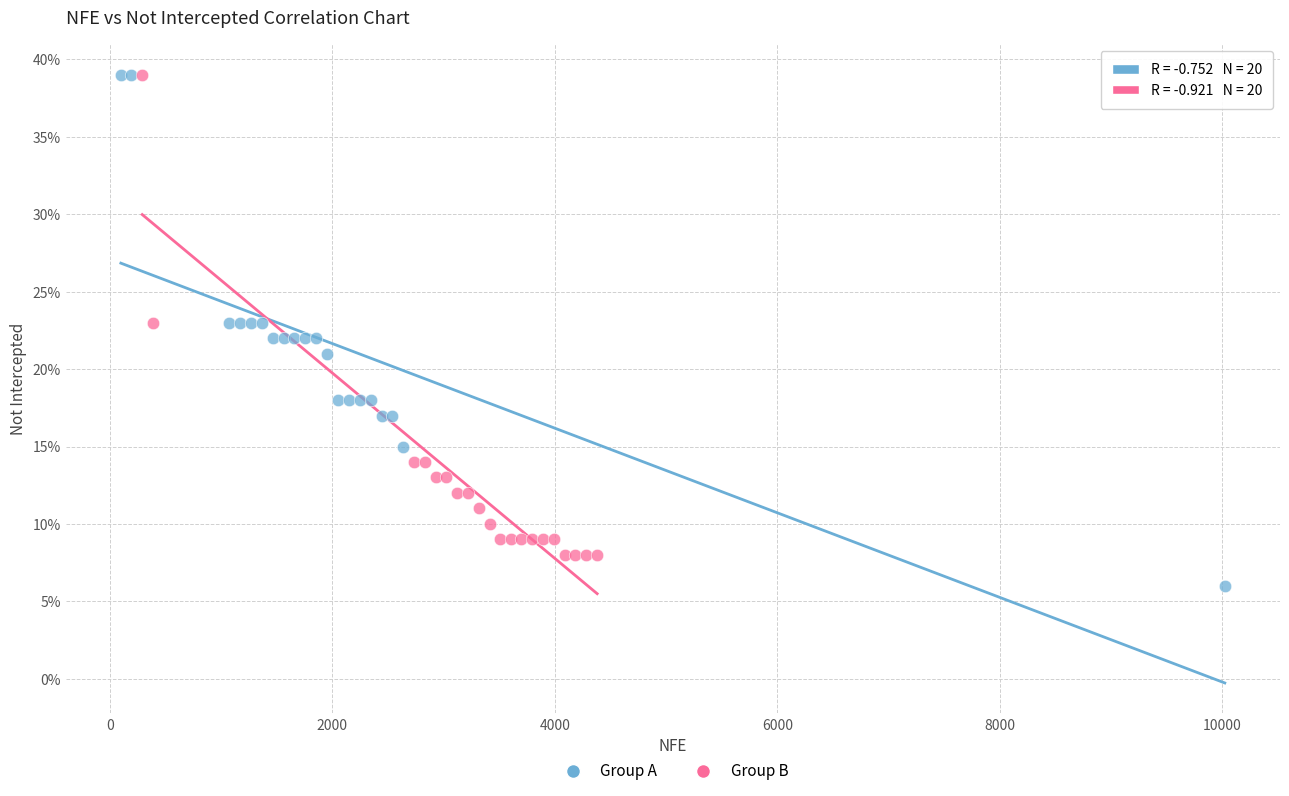

What are all the series names shown in the legend?

Group A, Group B